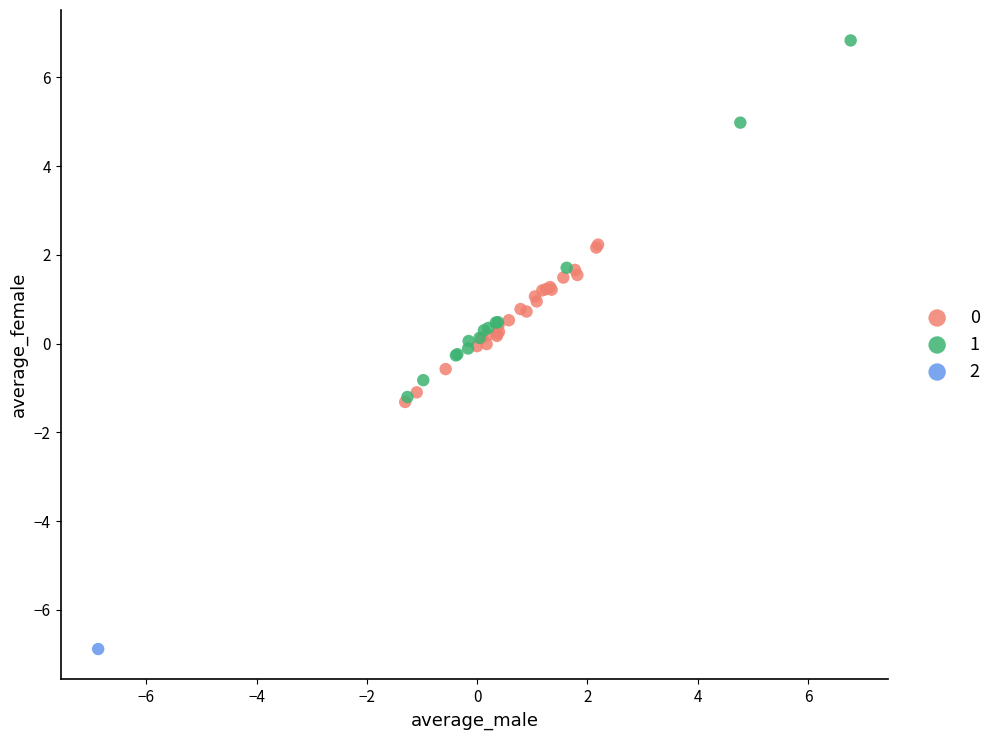

Which series reaches the maximum Y coordinate?

1